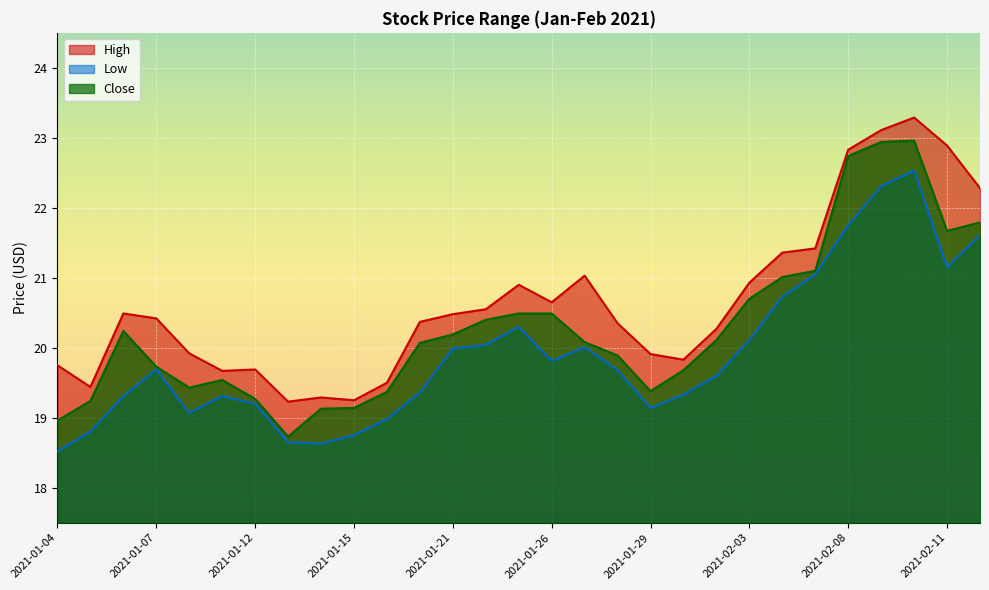

What is the value of the Low point at the 3rd from the left?

19.3